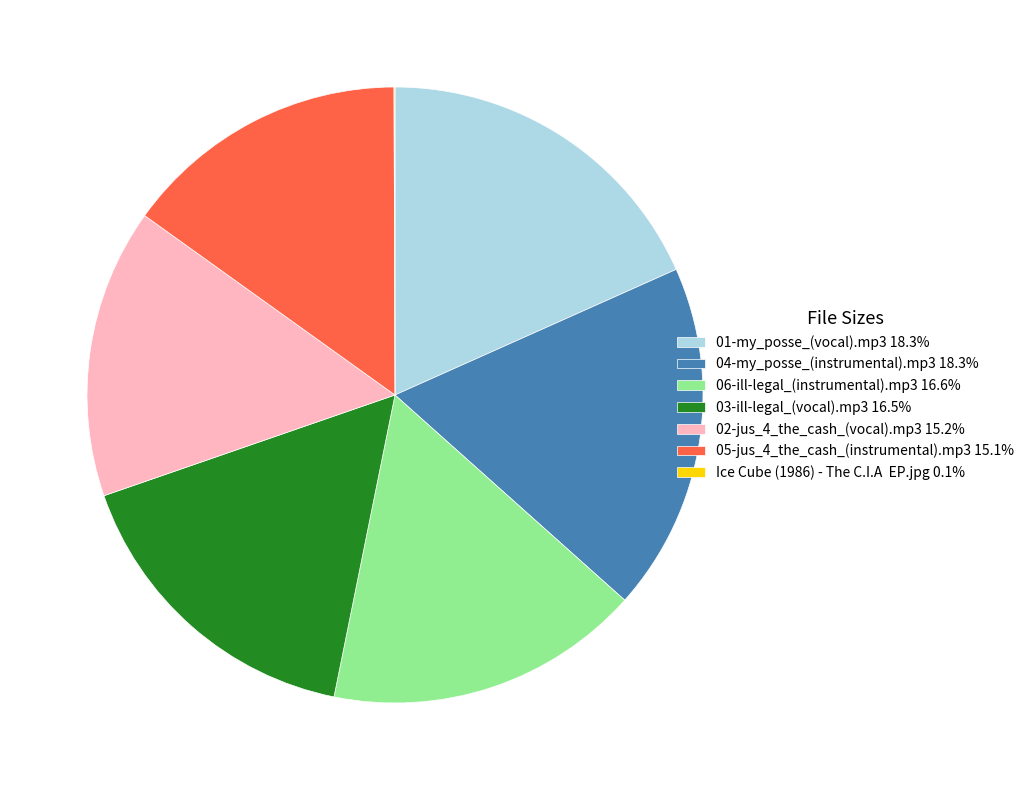

Approximately how many times larger is the value at 05-jus_4_the_cash_(instrumental).mp3 15.1% compared to 02-jus_4_the_cash_(vocal).mp3 15.2%?

1.0